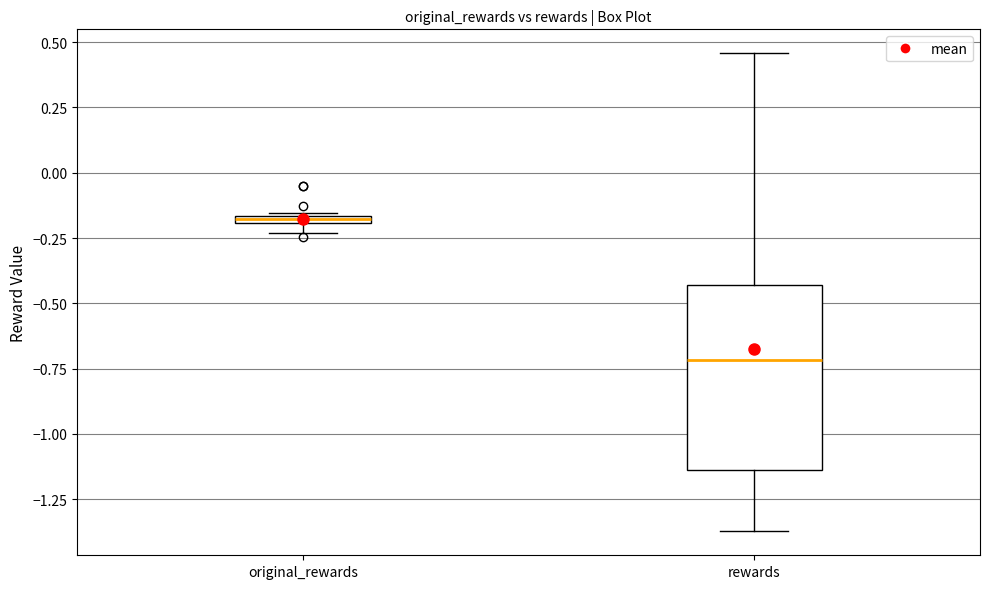

Where does the lower whisker of the box for rewards end on the y-axis? The values are not printed on the chart, so give them approximately, as read against the axis.

-1.35